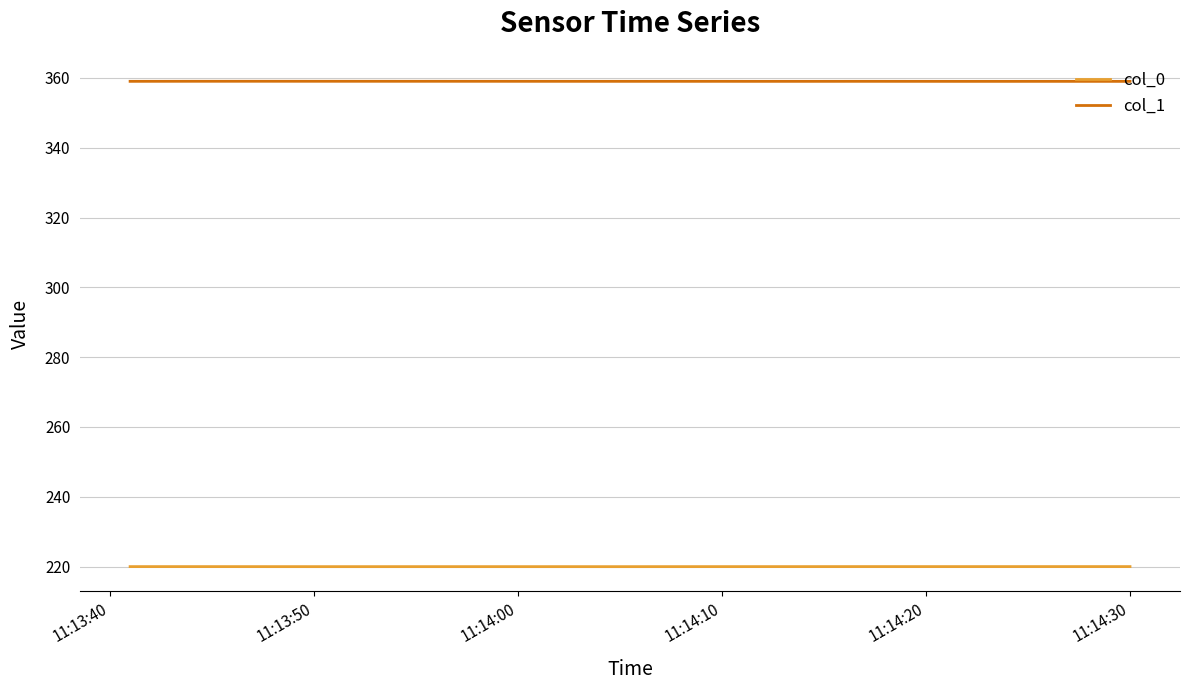

Which series has the largest total across all categories?

col_1